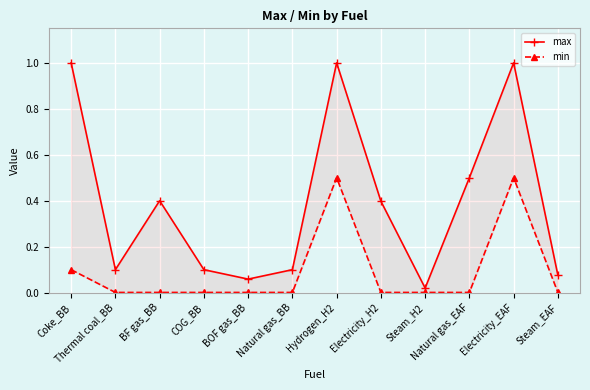

What position from the right is COG_BB?

9